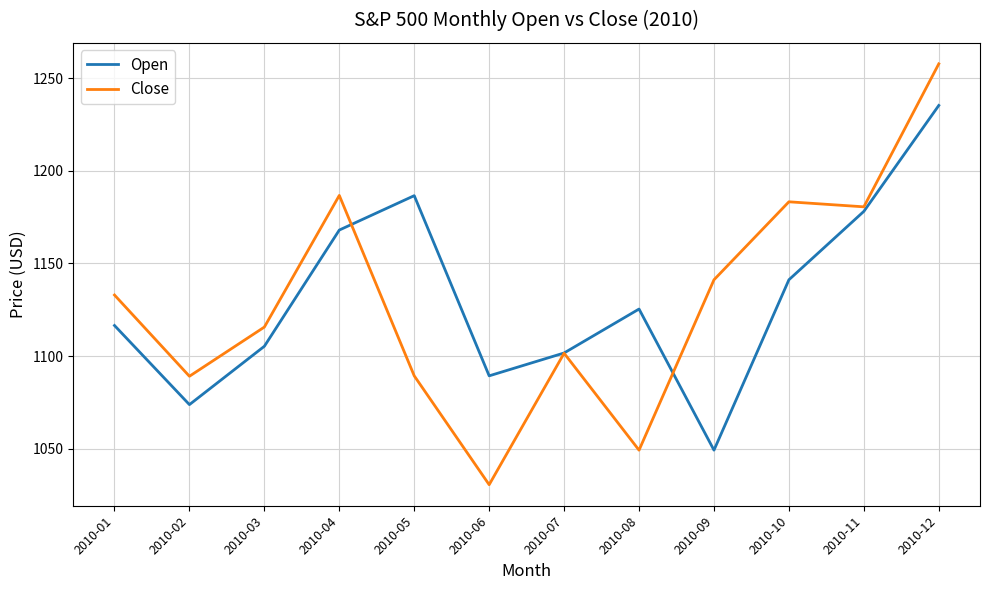

What is the difference between the Open values at 2010-02 and 2010-06?

15.5